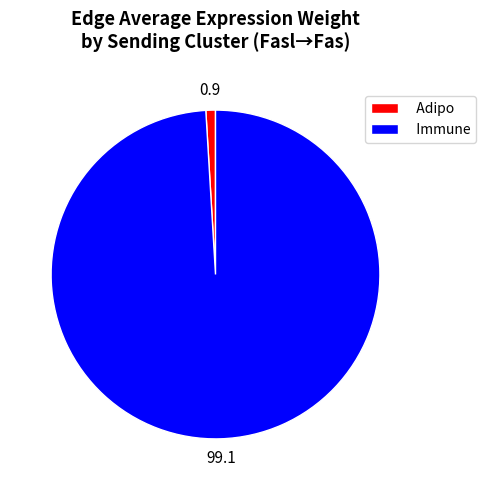

What is the smallest slice in the pie chart?

Adipo